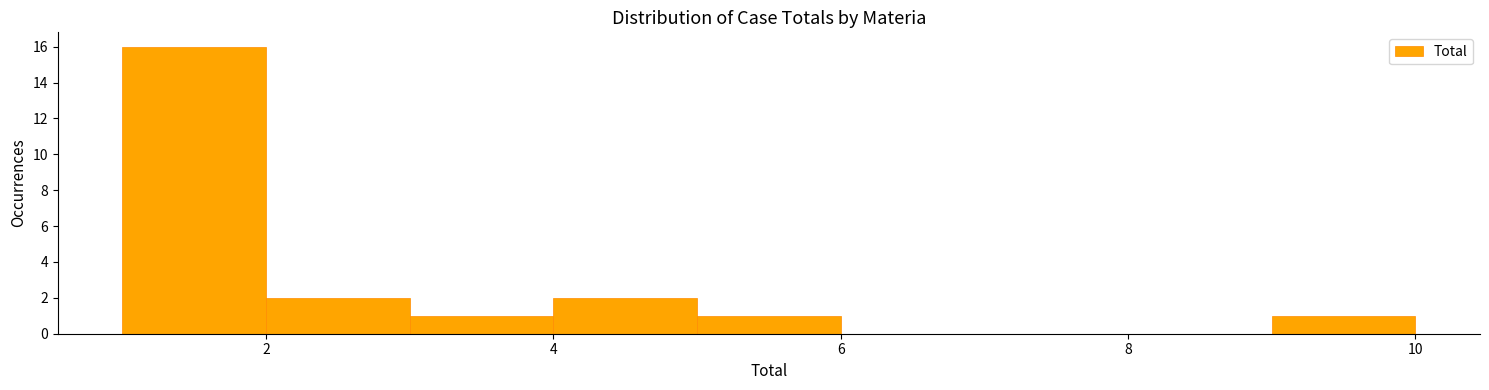

Which range on the x-axis has the tallest bar?

1 to 2